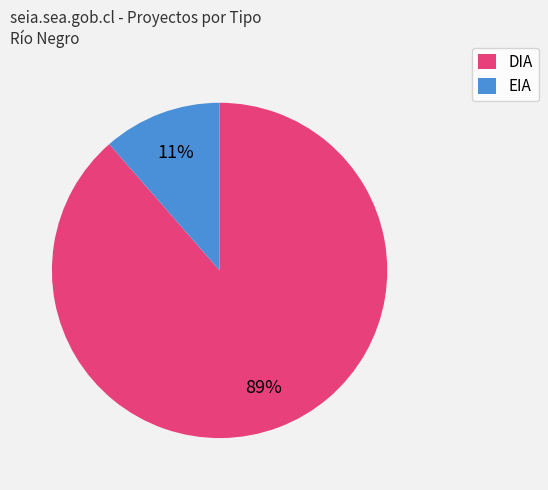

Does EIA account for over 50% of the chart?

No